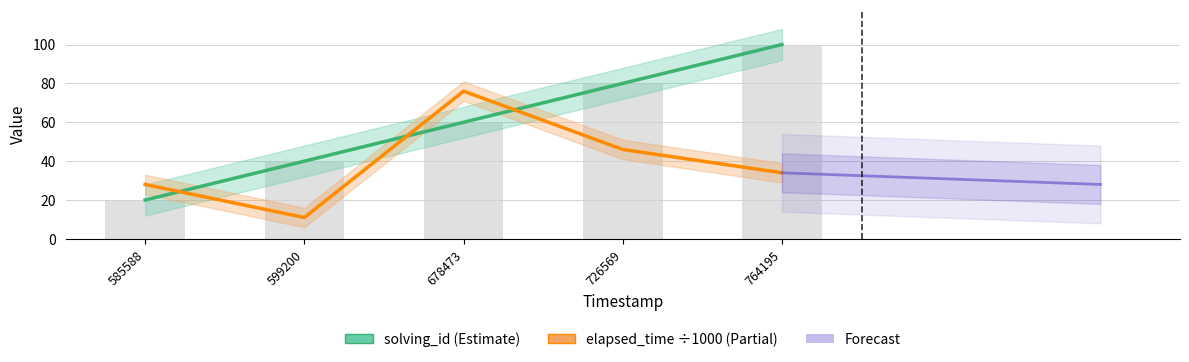

What is the maximum value shown in the chart?

100